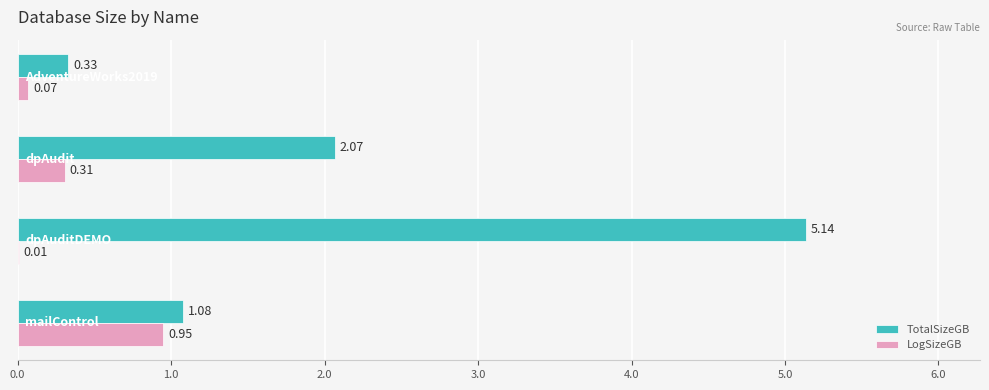

Which series has the largest total across all categories?

TotalSizeGB